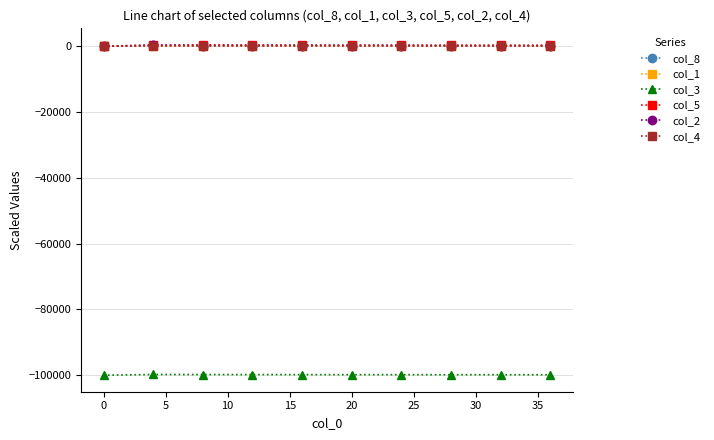

True or false: col_4 and col_3 intersect in this chart.

False